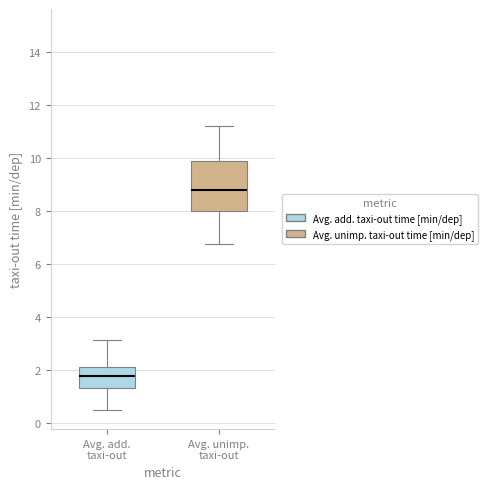

Which box's median line is the highest?

Avg. unimp. taxi-out